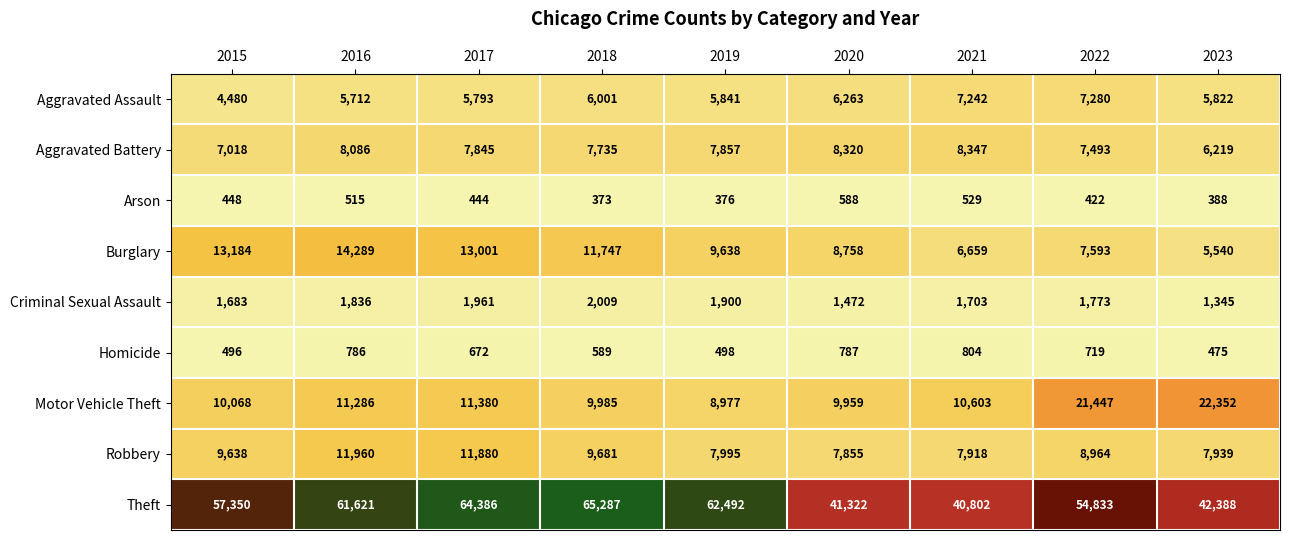

The value of Robbery at 2018 is 14696. True or false?

False